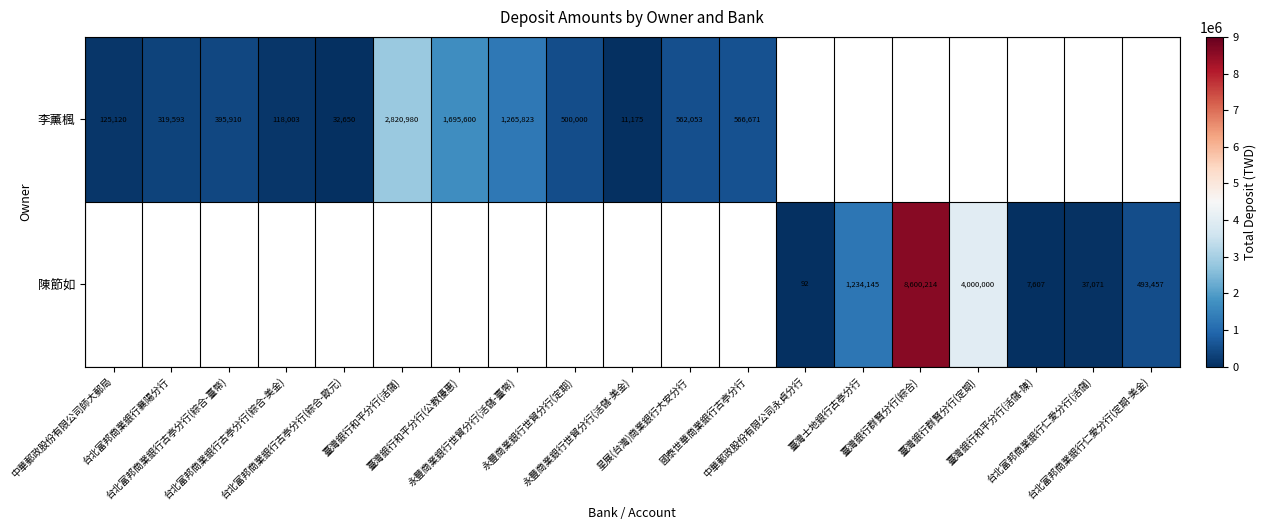

Which has a higher value, 永豐商業銀行世貿分行(活儲-臺幣) or 永豐商業銀行世貿分行(活儲-美金)?

永豐商業銀行世貿分行(活儲-臺幣)